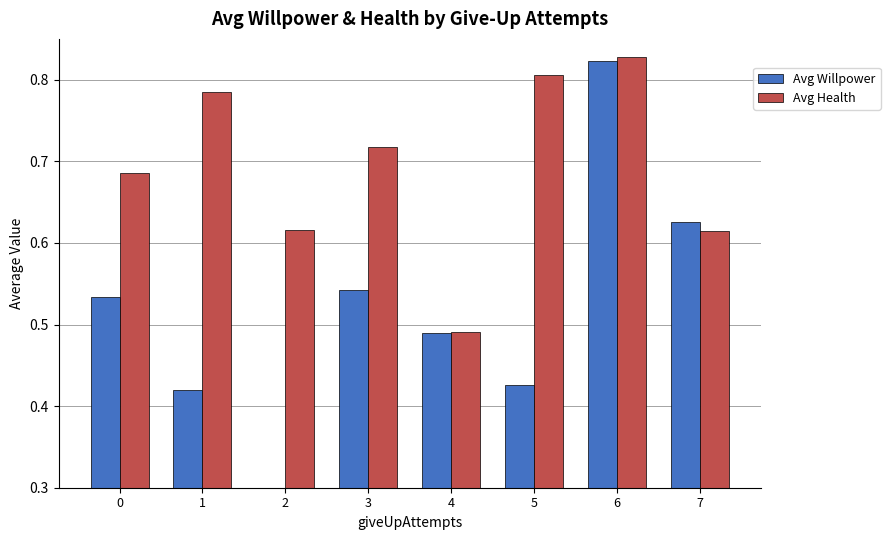

At which category does the chart reach its peak across all series?

6